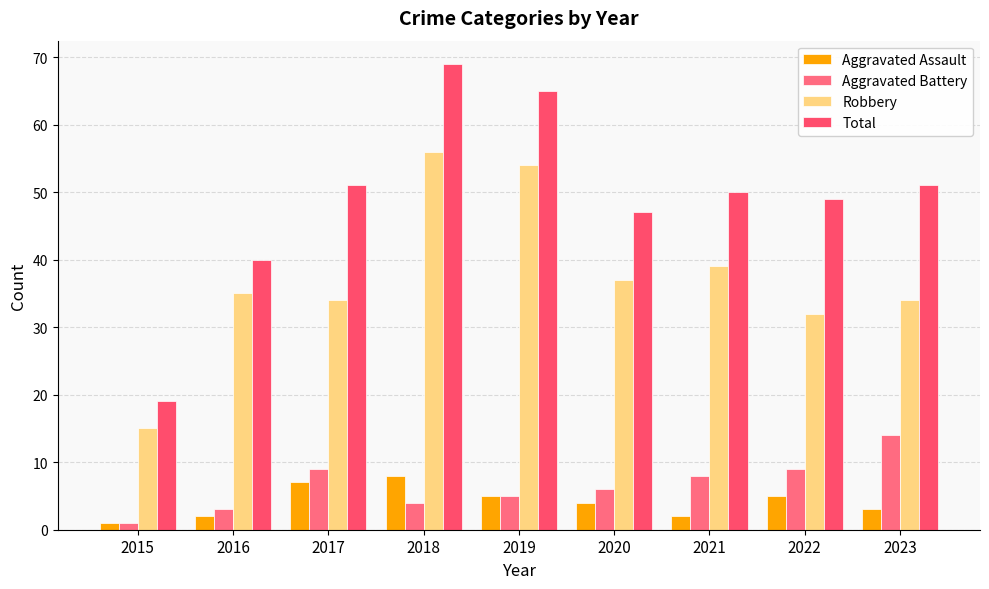

What is the sum of the Total values at 2020 and 2017?

98